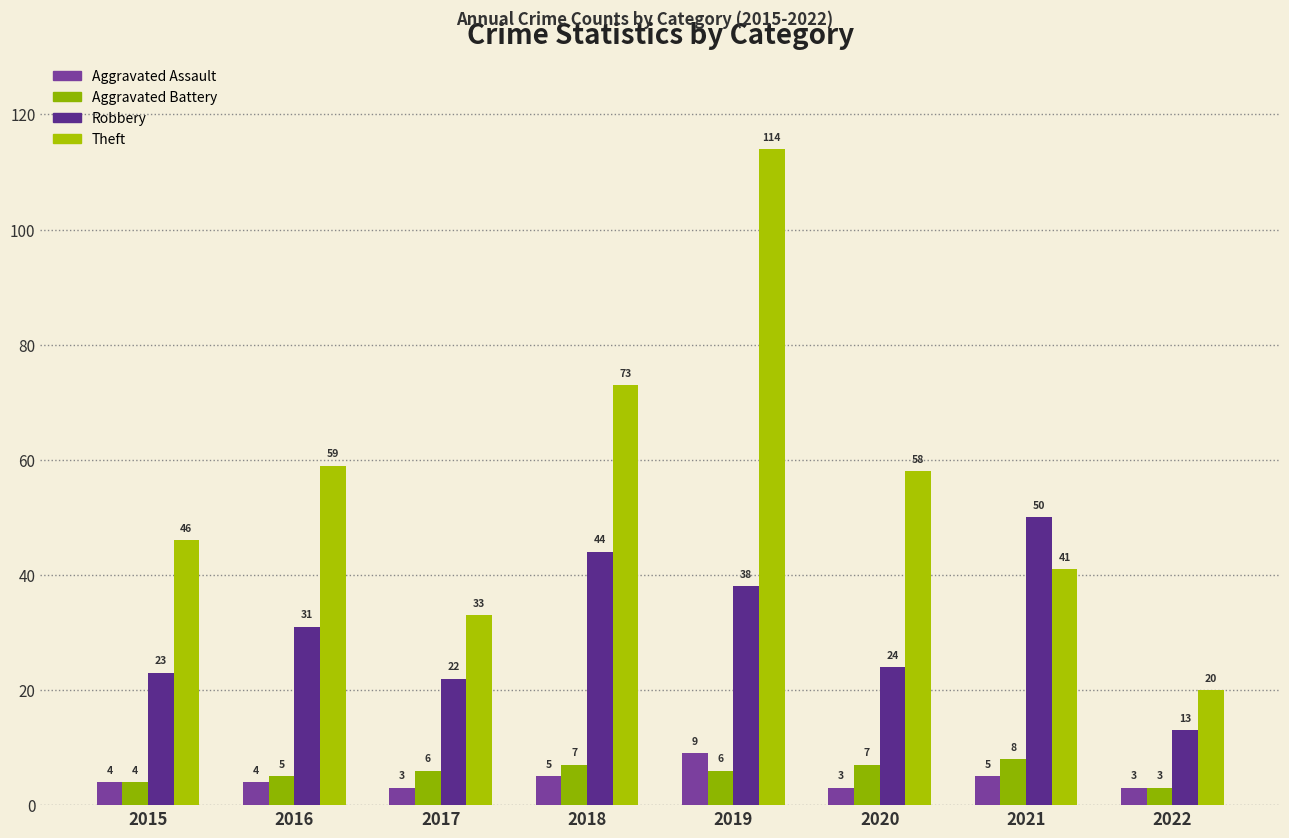

Between 2021 and 2017, which is larger?

2021